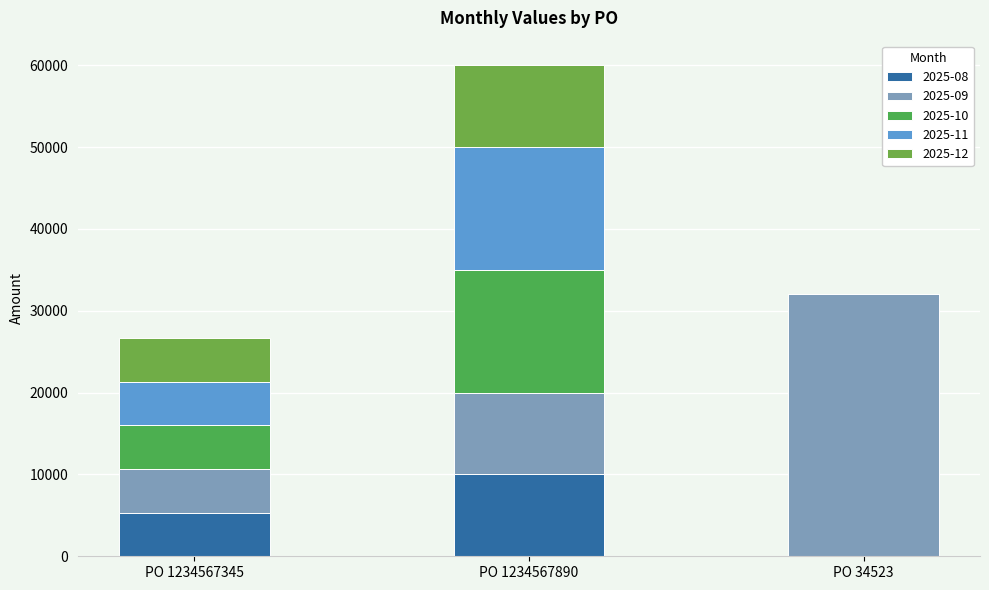

Count the number of data series in this chart.

5